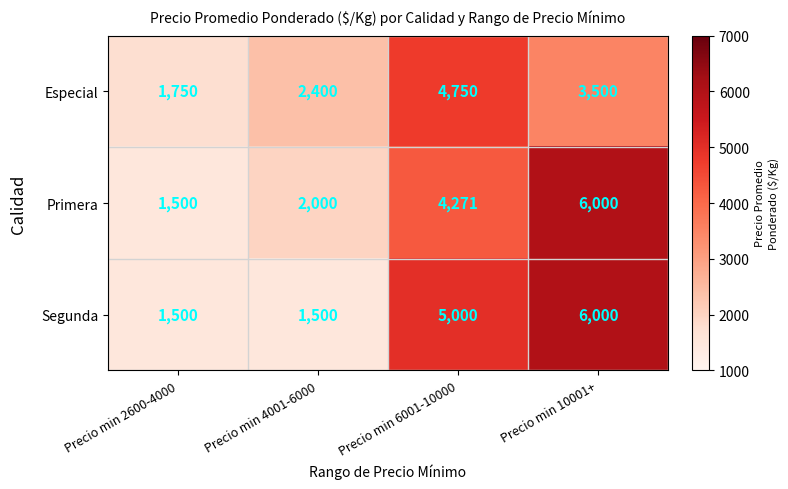

How many values in the Primera series are below 4271?

2